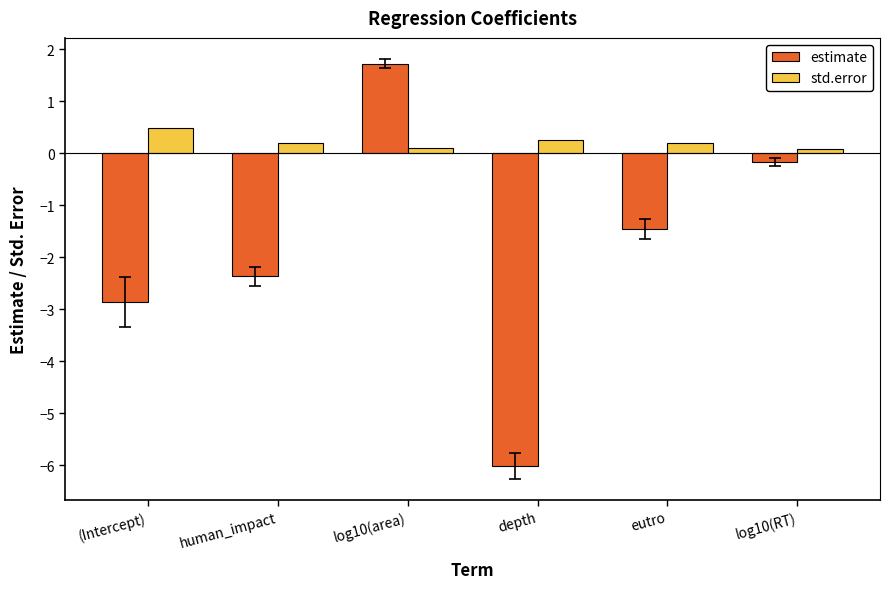

What is the maximum value shown in the chart?

1.7